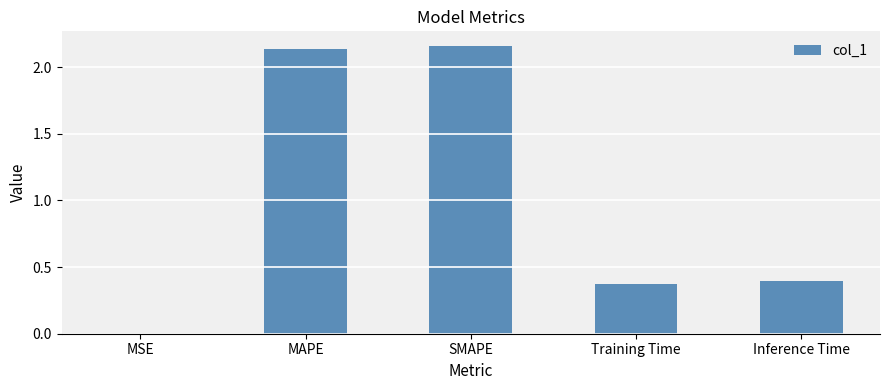

The value at MSE is 0.0. True or false?

True